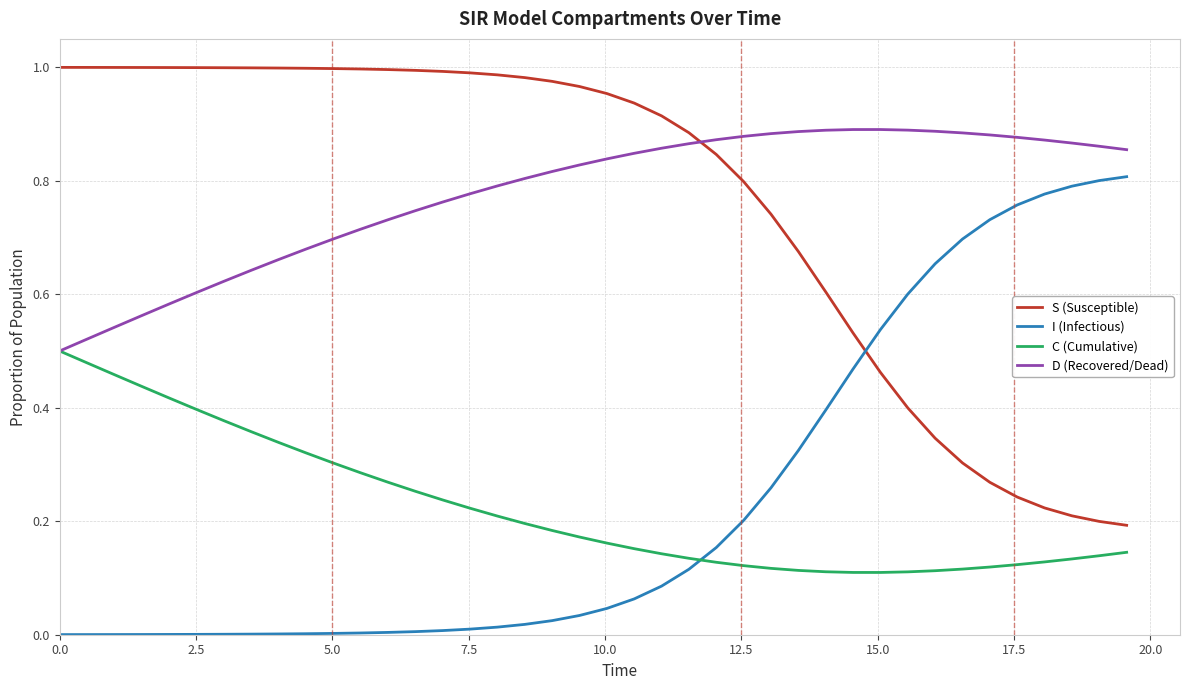

True or false: C (Cumulative) and S (Susceptible) intersect in this chart.

False